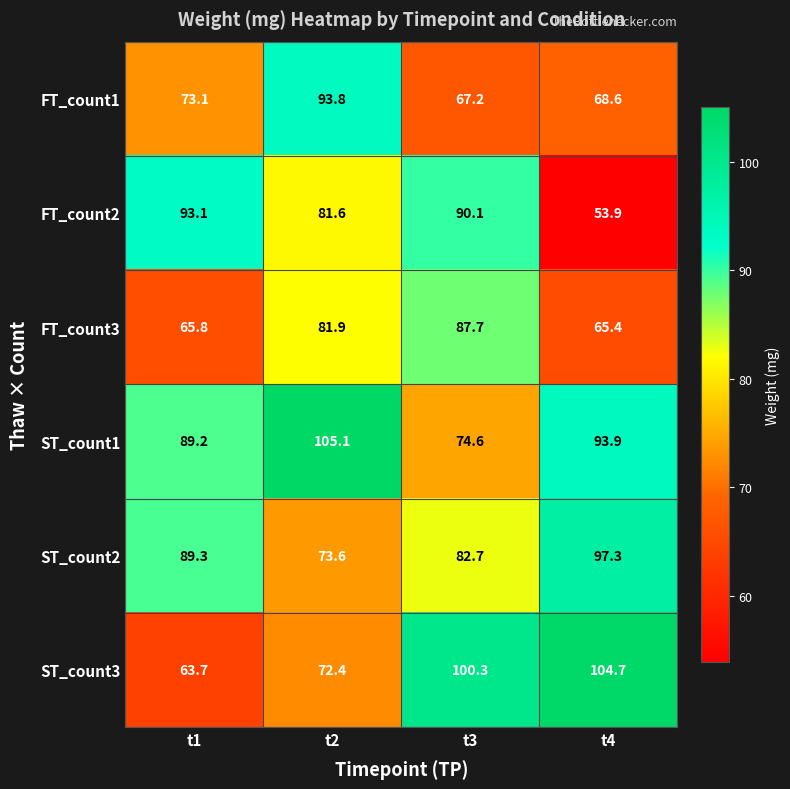

Reading right to left, what are all the values shown in this chart?

FT_count1: 68.6	67.2	93.8	73.1
FT_count2: 53.9	90.1	81.6	93.1
FT_count3: 65.4	87.7	81.9	65.8
ST_count1: 93.9	74.6	105.1	89.2
ST_count2: 97.3	82.7	73.6	89.3
ST_count3: 104.7	100.3	72.4	63.7